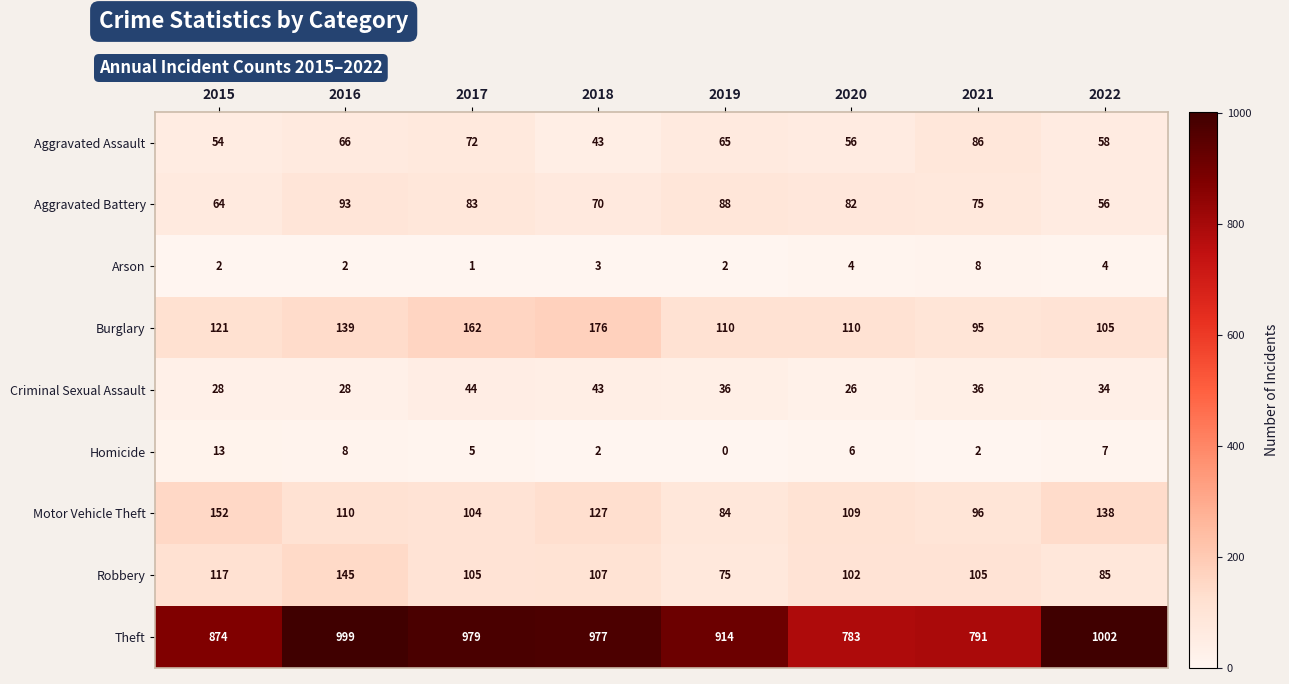

Rank the series by their maximum value, from lowest to highest.

Arson, Homicide, Criminal Sexual Assault, Aggravated Assault, Aggravated Battery, Robbery, Motor Vehicle Theft, Burglary, Theft